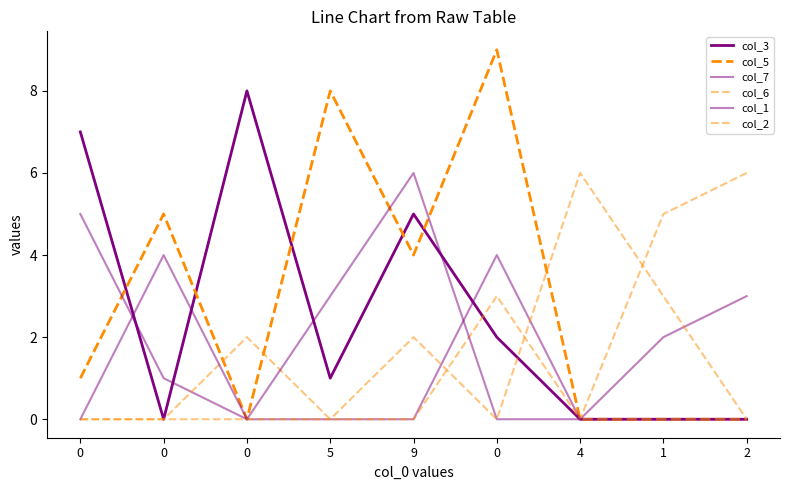

In col_6, how many points are higher than both neighbors (excluding endpoints)?

2